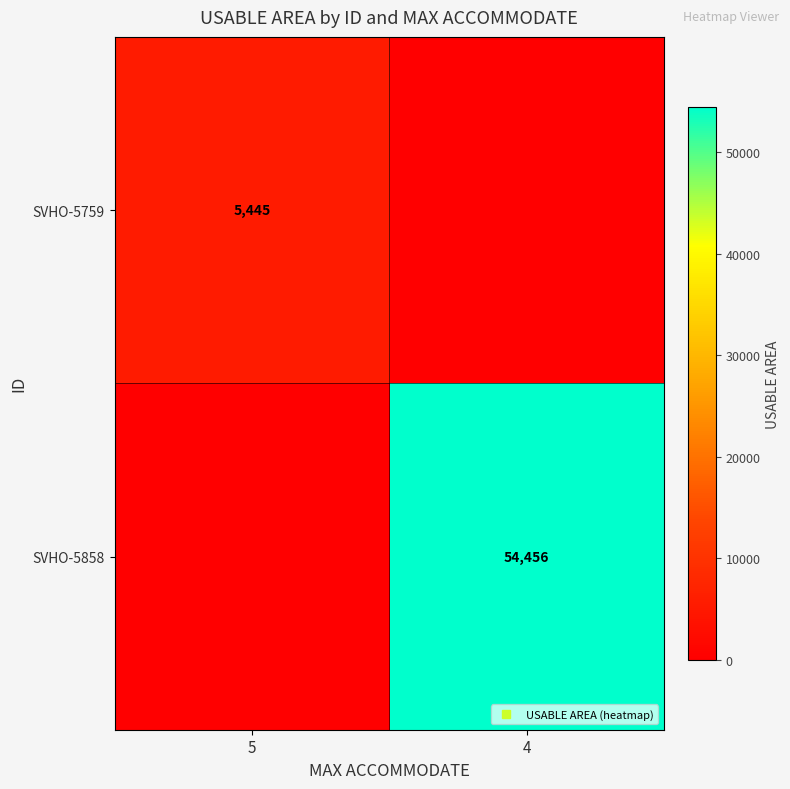

List the series in order of their overall mean, highest first.

SVHO-5858, SVHO-5759